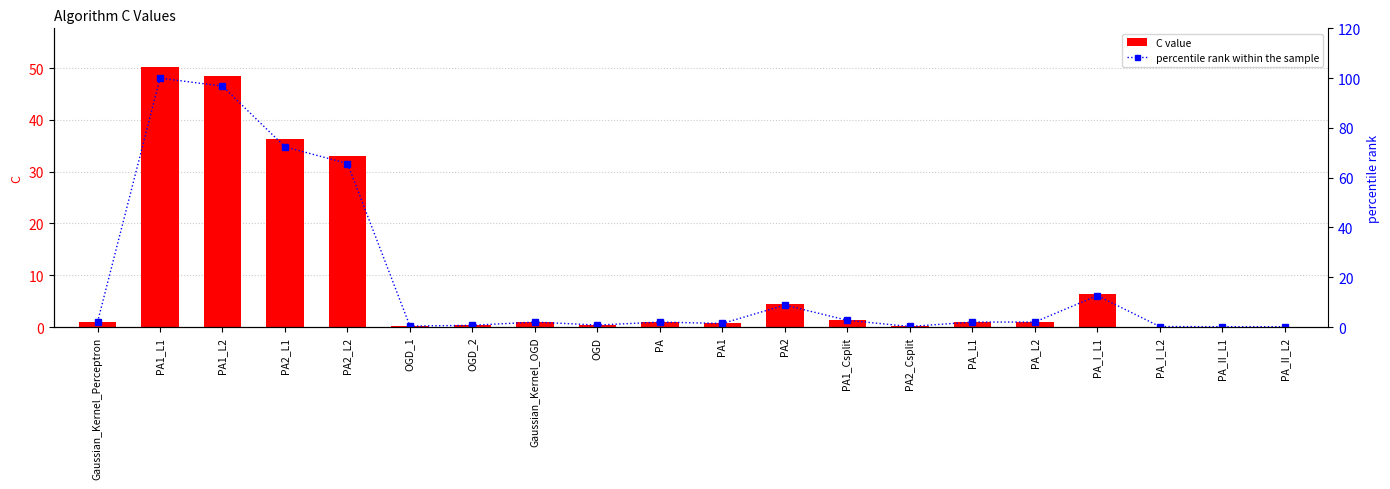

What is the difference between the maximum and minimum values in the percentile rank within the sample series?

99.9